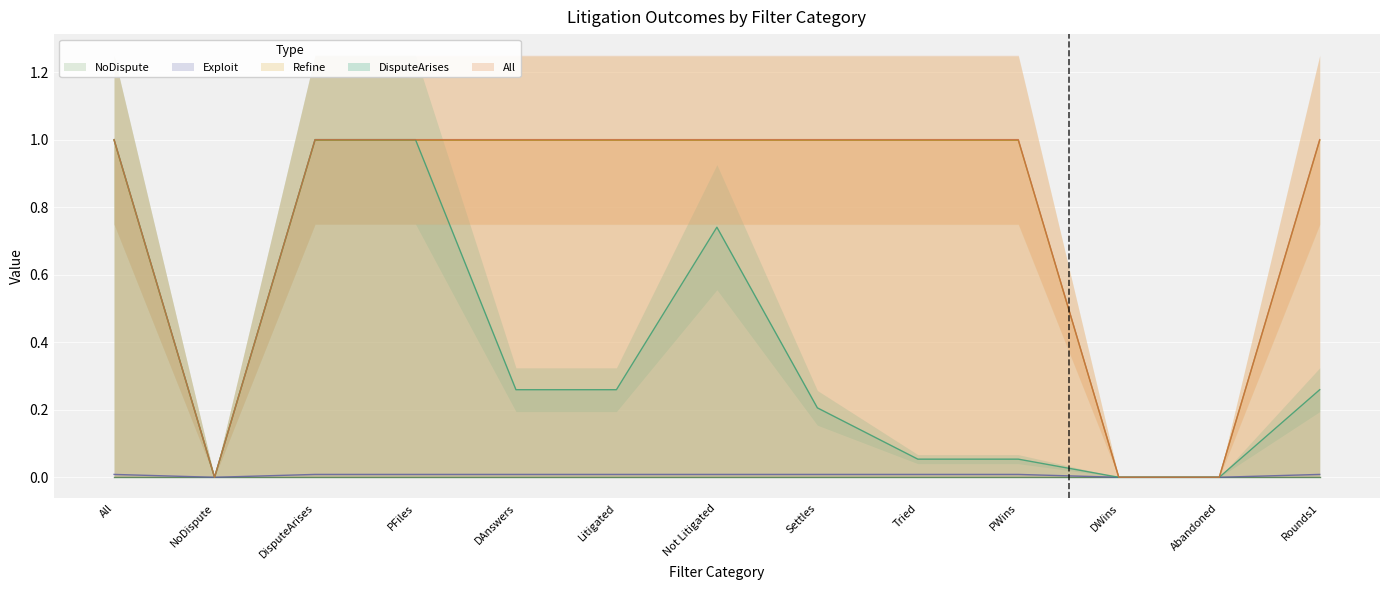

Which series has the widest spread of values?

DisputeArises